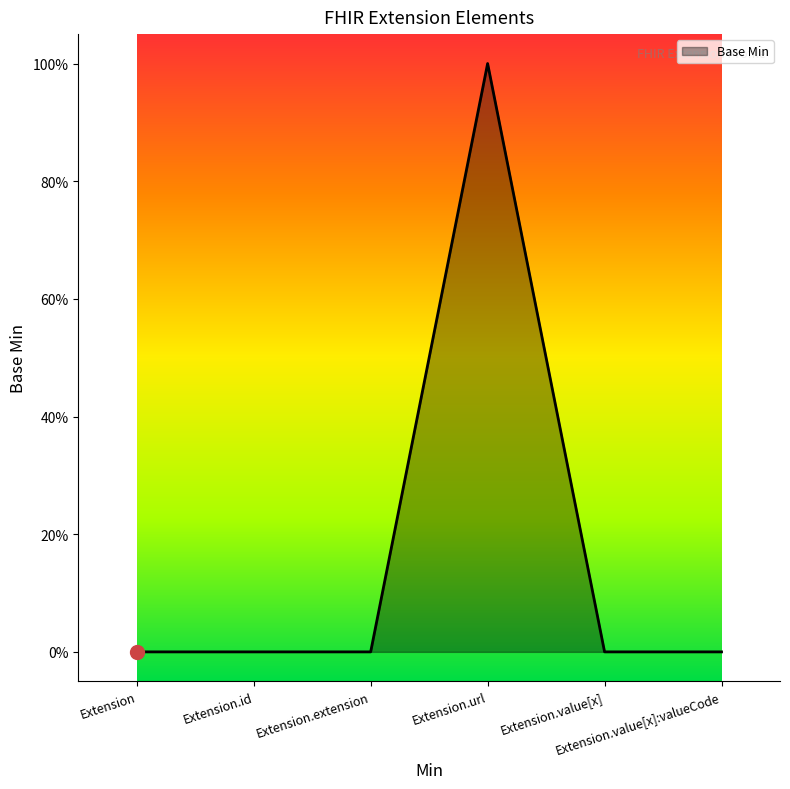

Is this an area chart (filled region under the line)?

Yes